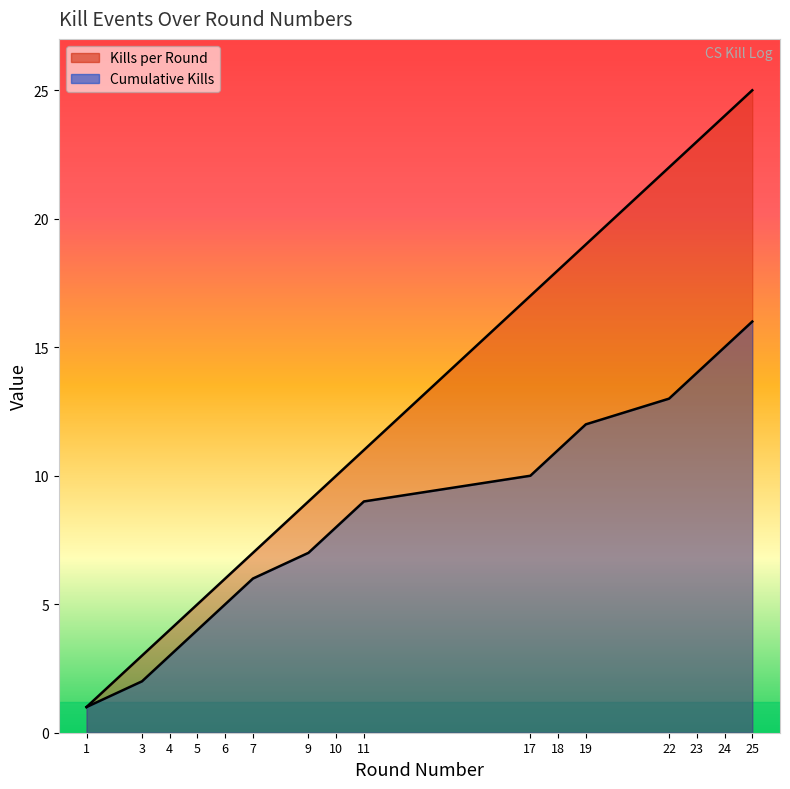

How many lines are shown in the chart?

2